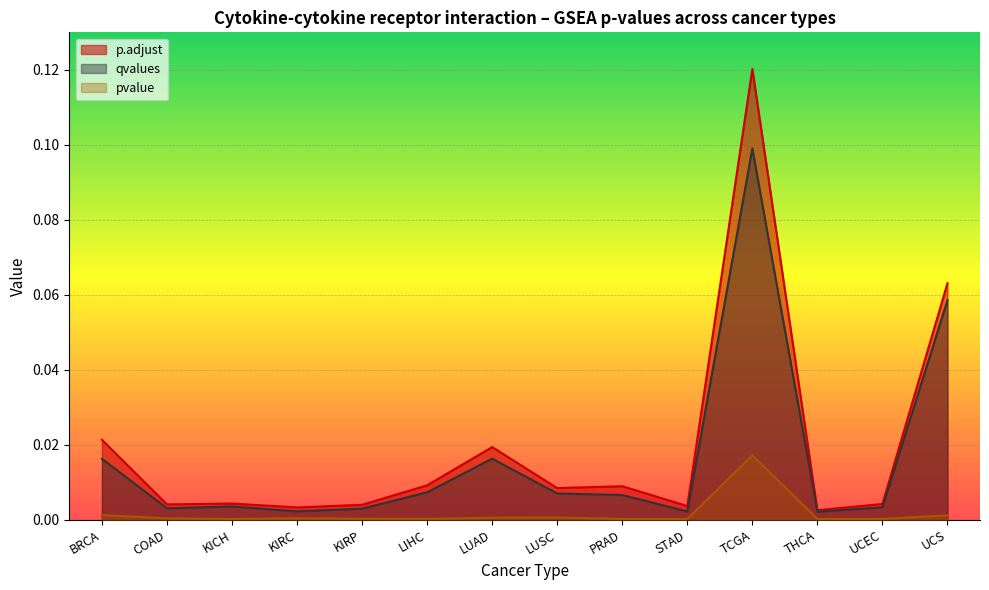

What is the total value across all series at UCS?

0.1